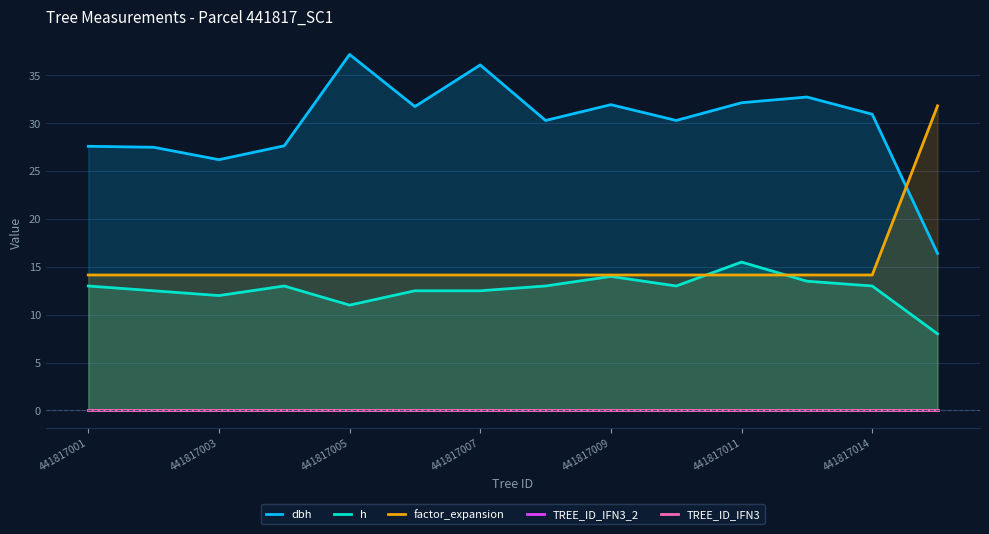

What is the average value of the factor_expansion series?

15.4